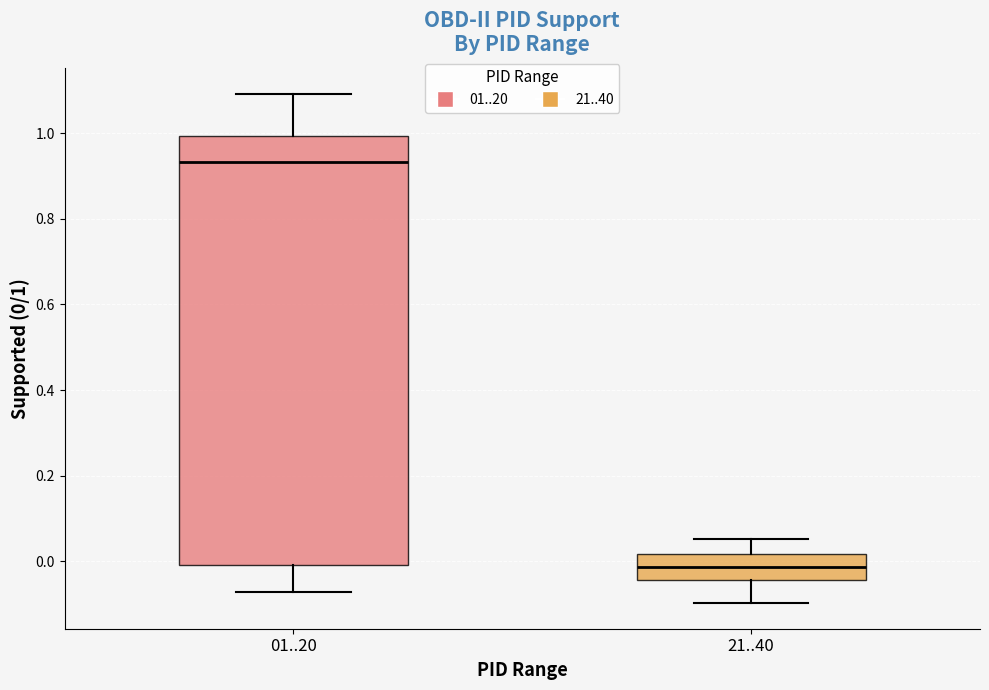

Where does the lower whisker of the box for 21..40 end on the y-axis? The values are not printed on the chart, so give them approximately, as read against the axis.

-0.10